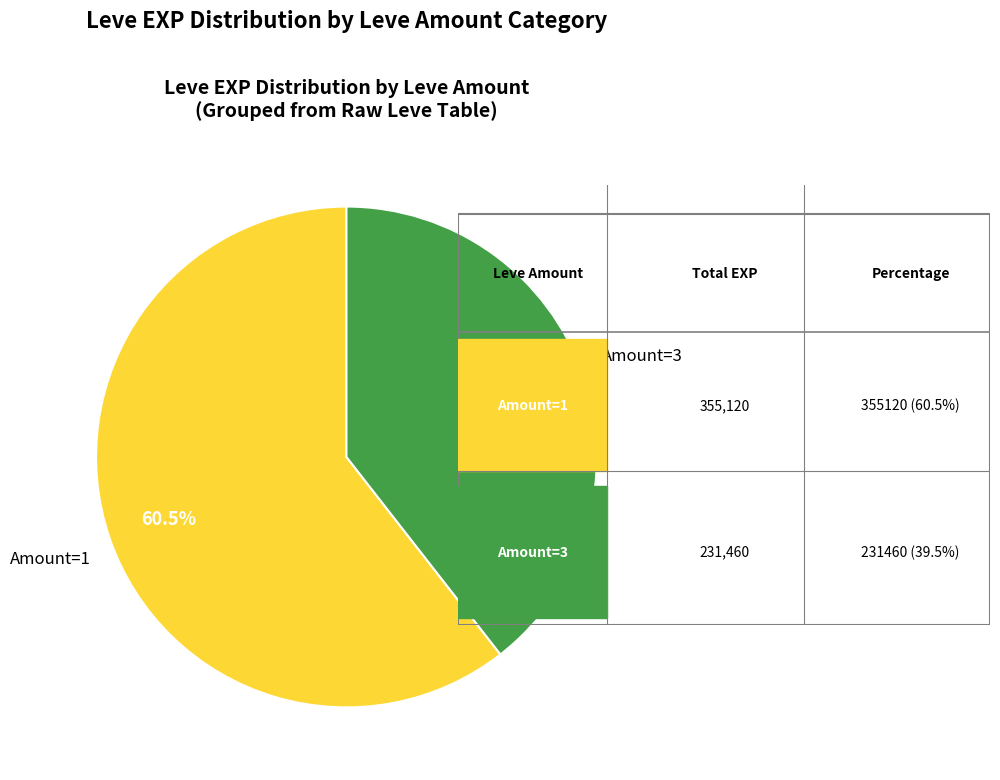

What is the smallest slice in the pie chart?

Amount=3